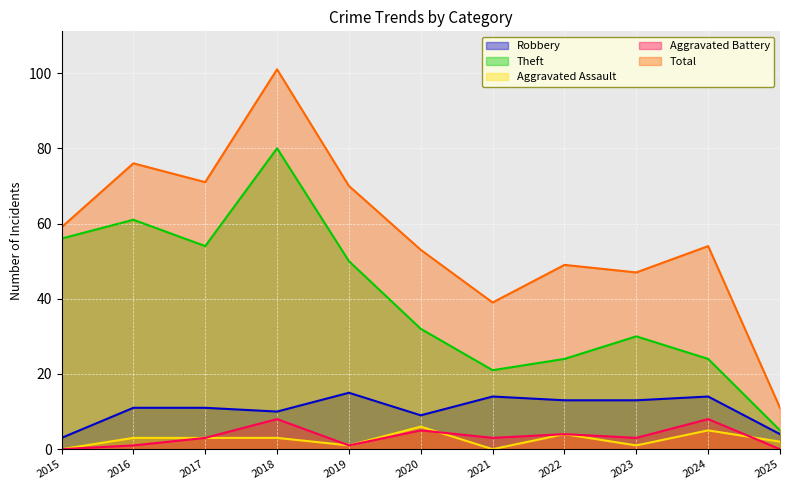

True or false: Total has a value of 19 at 2019.

False